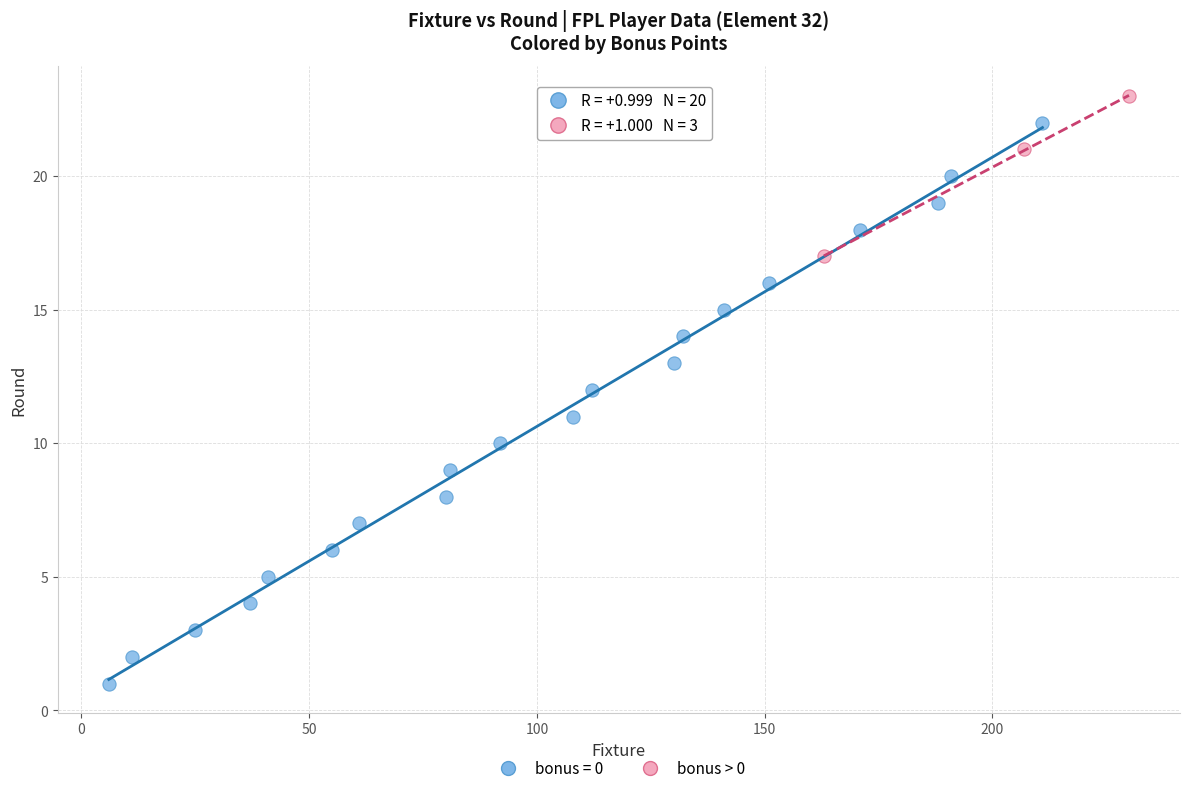

Which series has the largest Y range (max minus min)?

bonus = 0